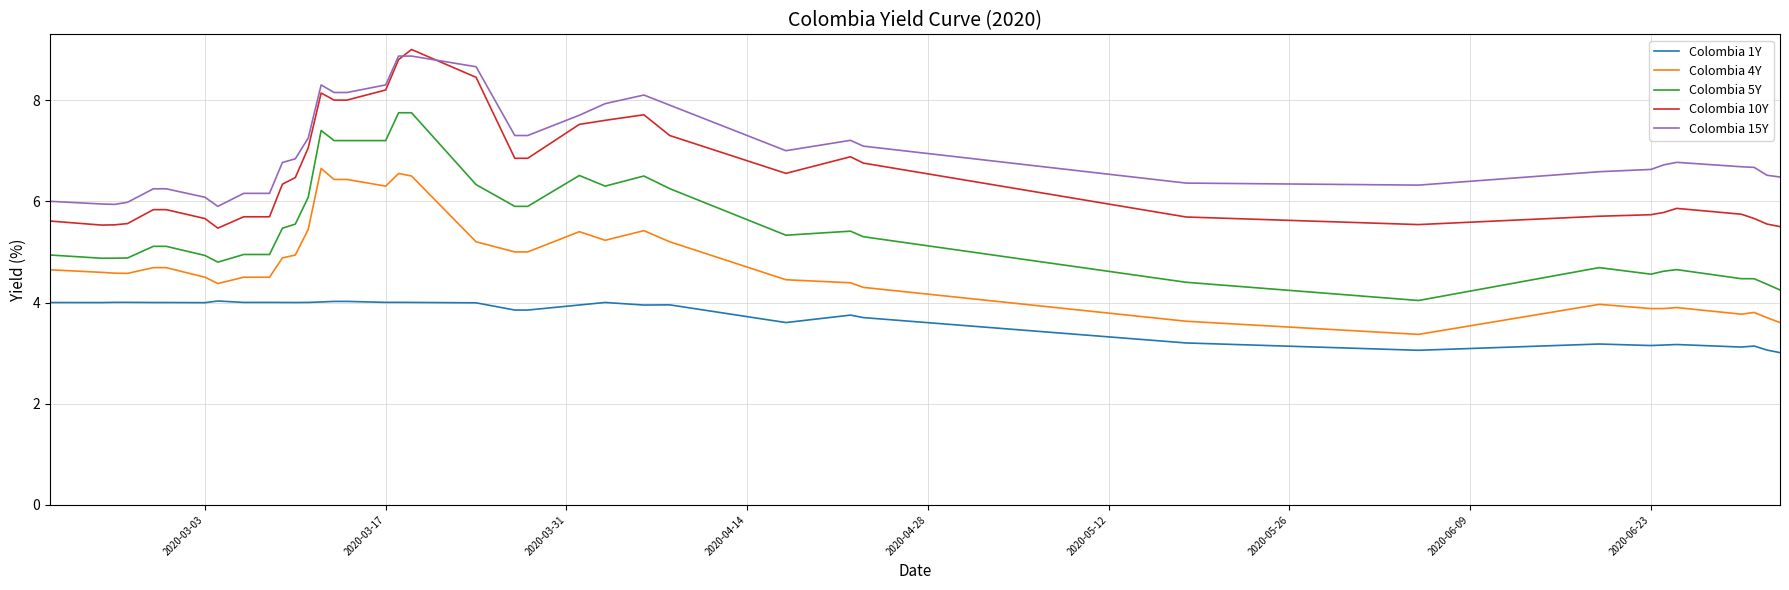

True or false: Colombia 5Y and Colombia 15Y cross at least once.

False